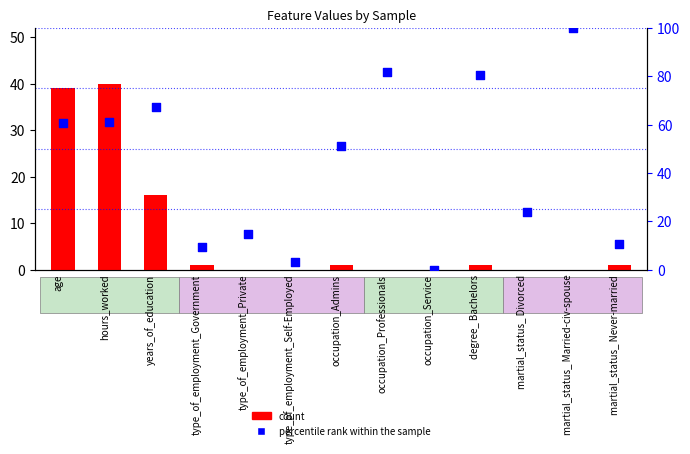

At how many categories does at least one series exceed 61?

5